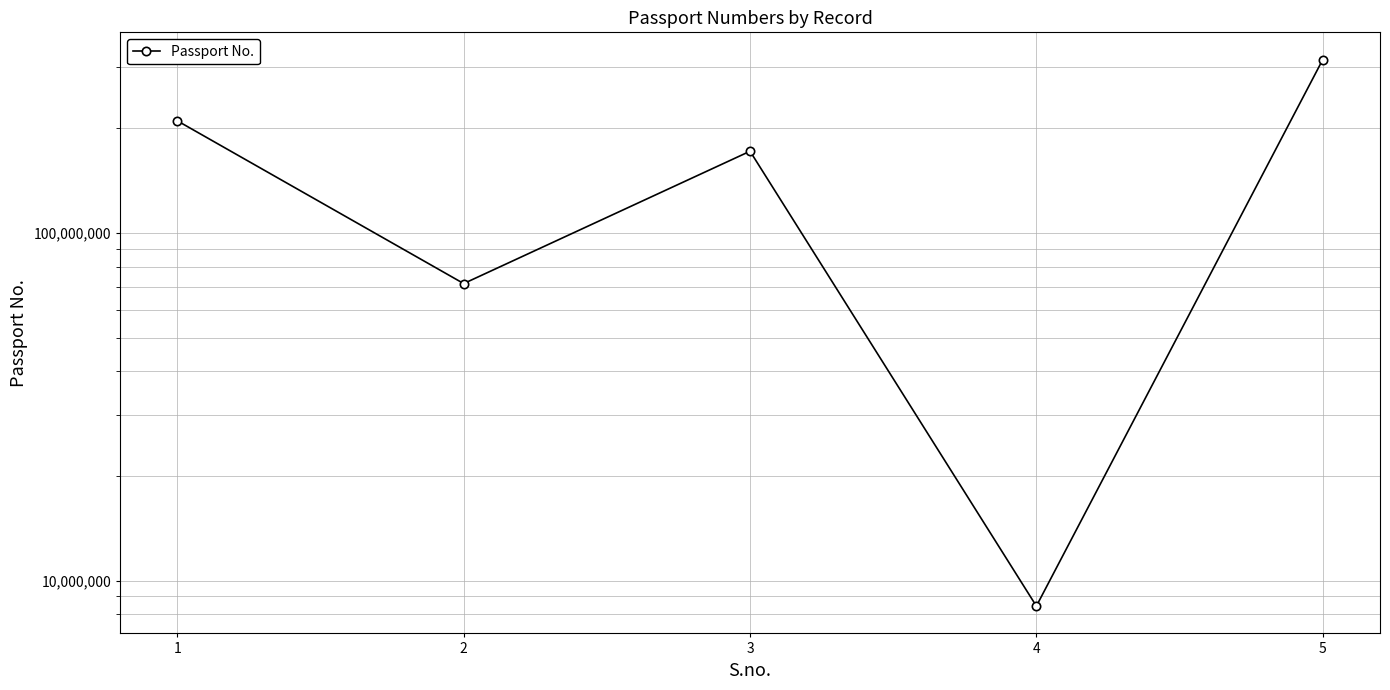

What is the greatest value displayed?

314850453